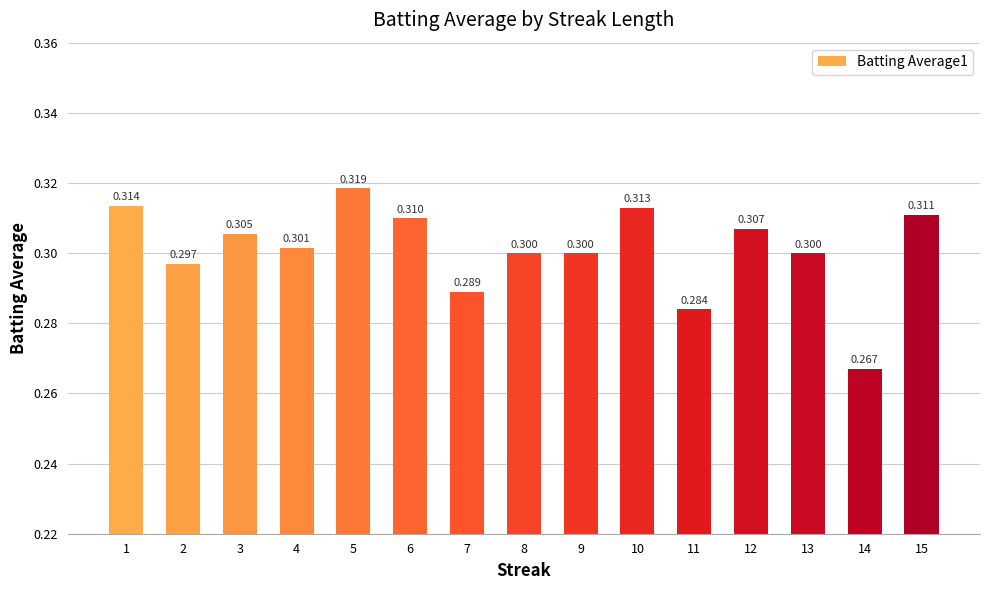

At which category does the chart reach its minimum across all series?

14